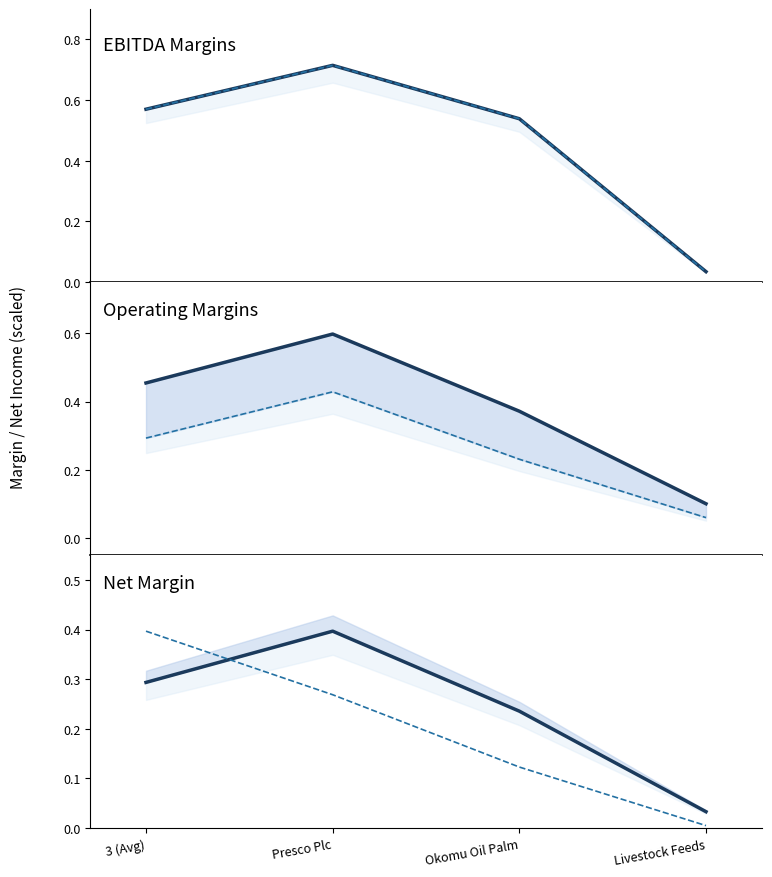

Rank the categories by net_margin value from highest to lowest.

Presco Plc, 3 (Avg), Okomu Oil Palm, Livestock Feeds